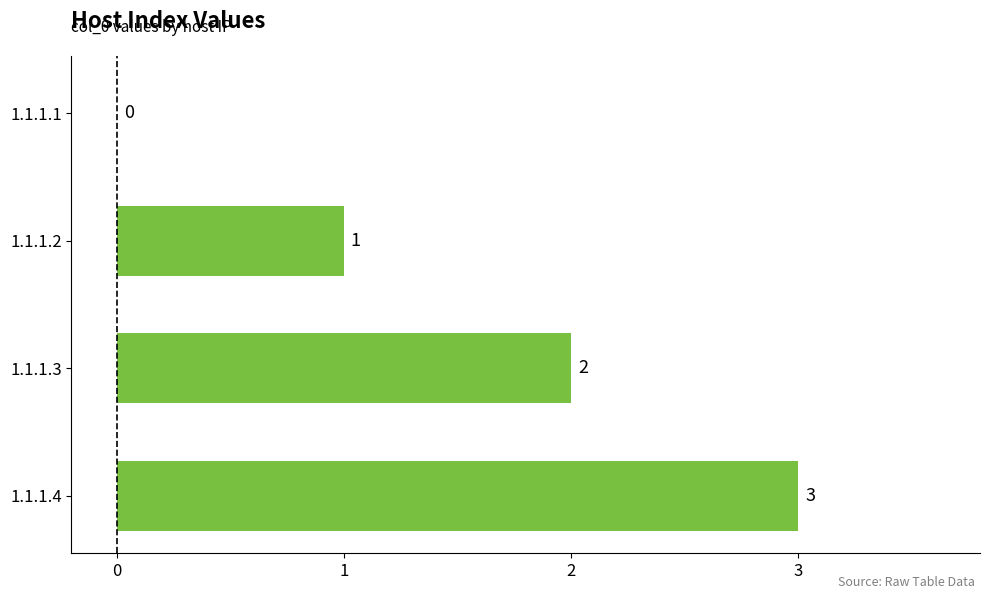

How many values are between 1 and 3?

3